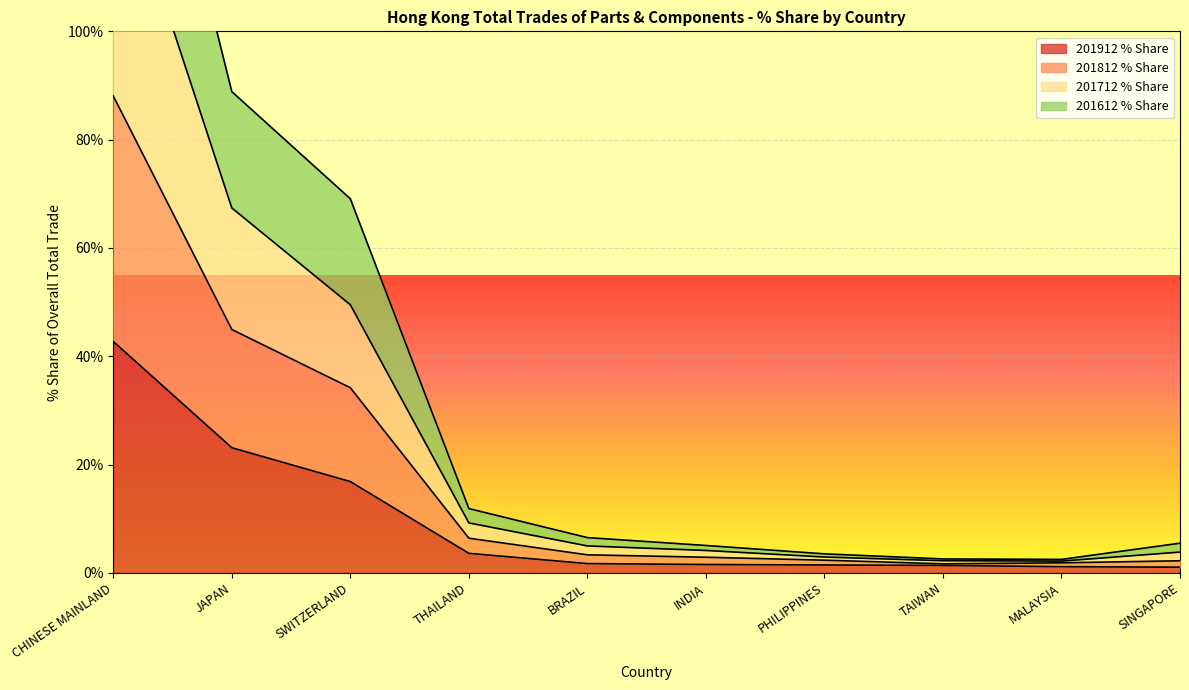

True or false: 201712 % Share has more than 1 interior local peaks.

False